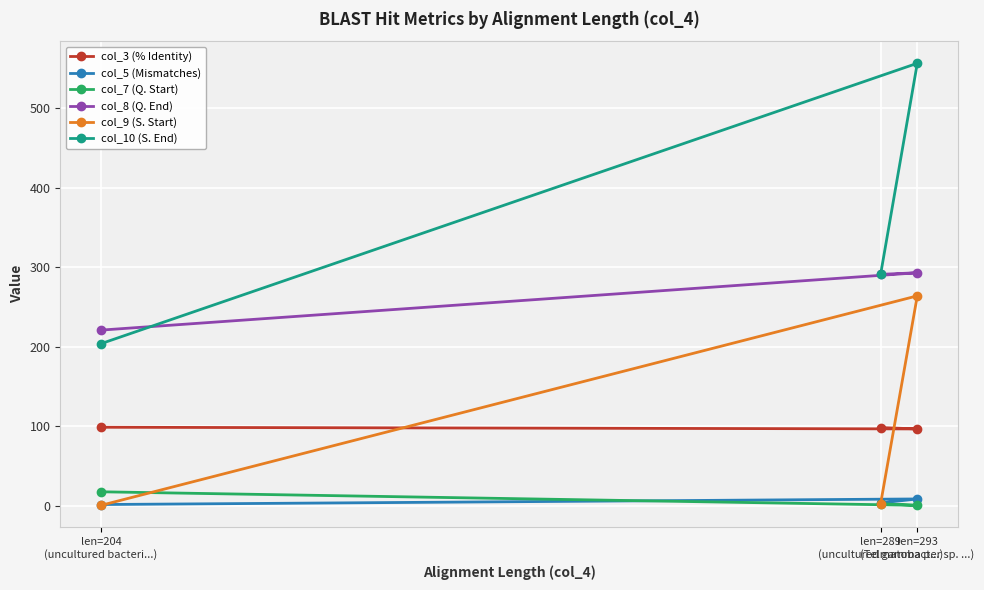

Is the value of col_10 (S. End) at len=293
(Telmatobacter sp. ...) greater than the value of col_8 (Q. End) at len=293
(Telmatobacter sp. ...)?

Yes